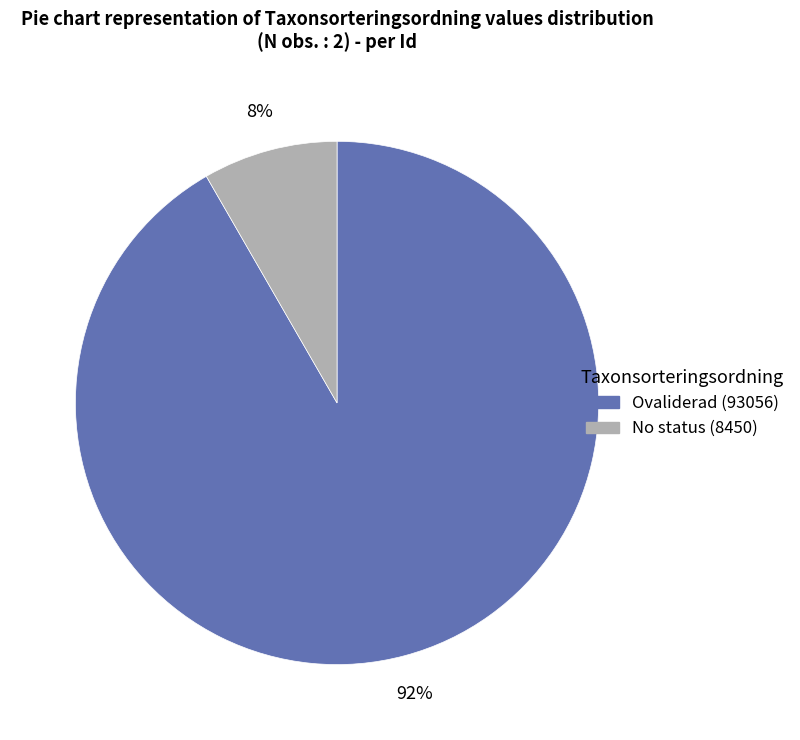

Is there any slice that represents more than half of the pie?

Yes